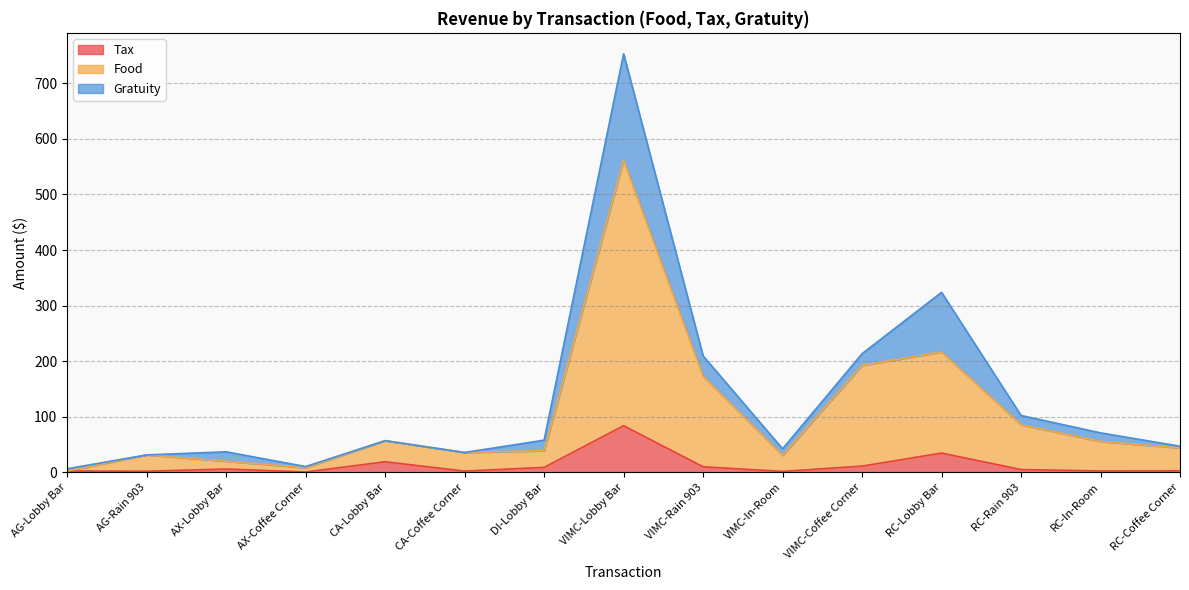

True or false: Food and Tax intersect in this chart.

False